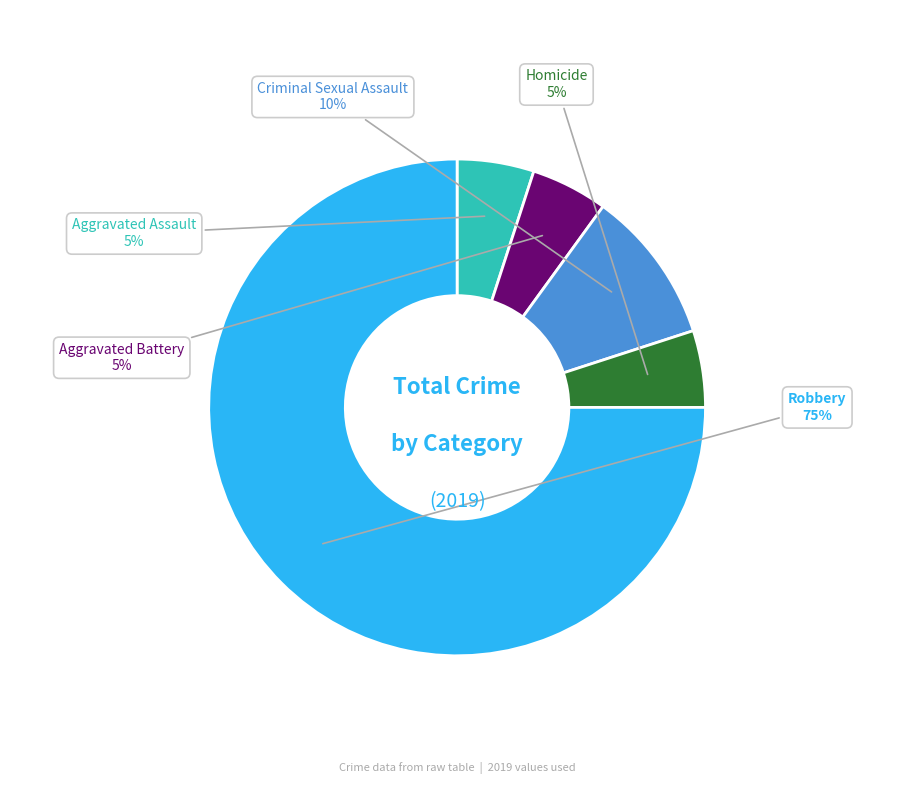

Which has a higher value, Robbery or Aggravated Assault?

Robbery